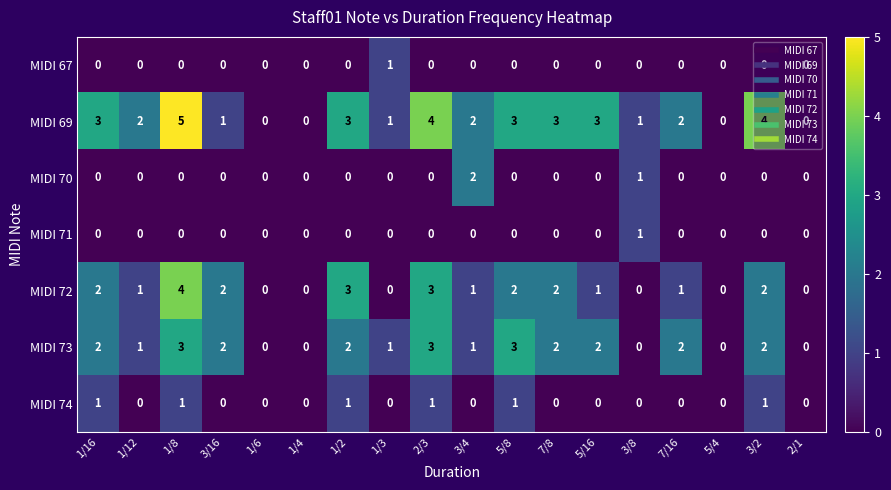

What is the difference between the highest and lowest values at 3/8?

1